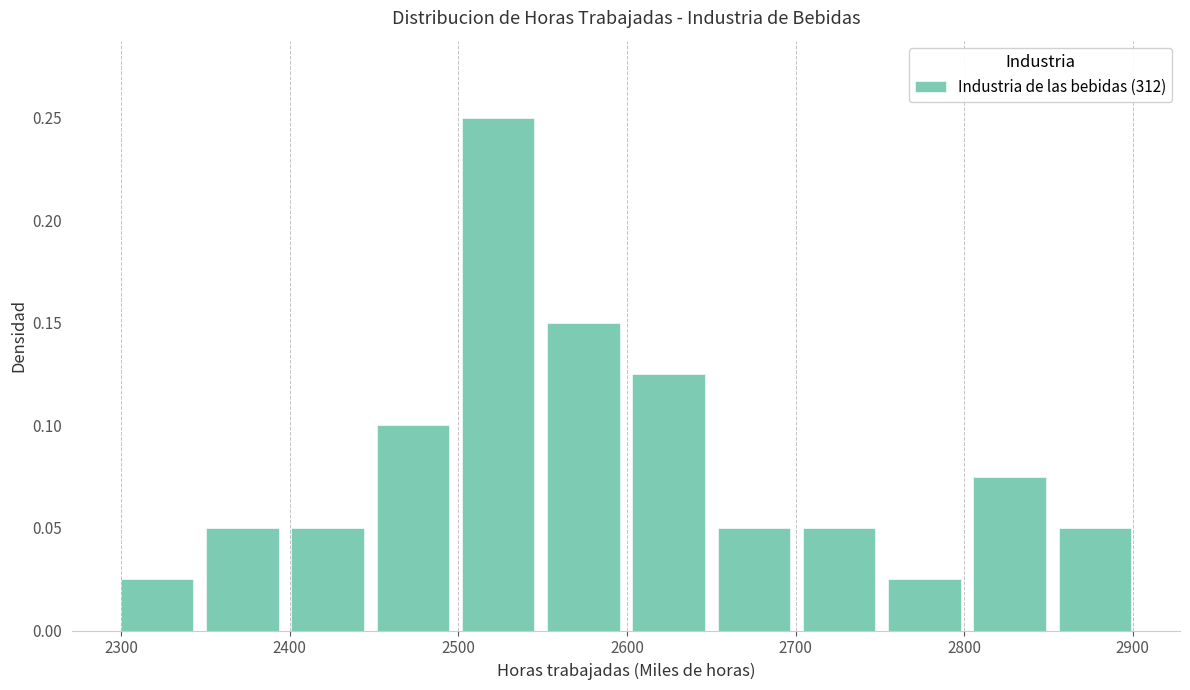

How tall is the bar that spans 2750 to 2800 on the x-axis? Neither the bar edges nor the heights are printed on the chart, so give them approximately, as read against the axes.

0.025